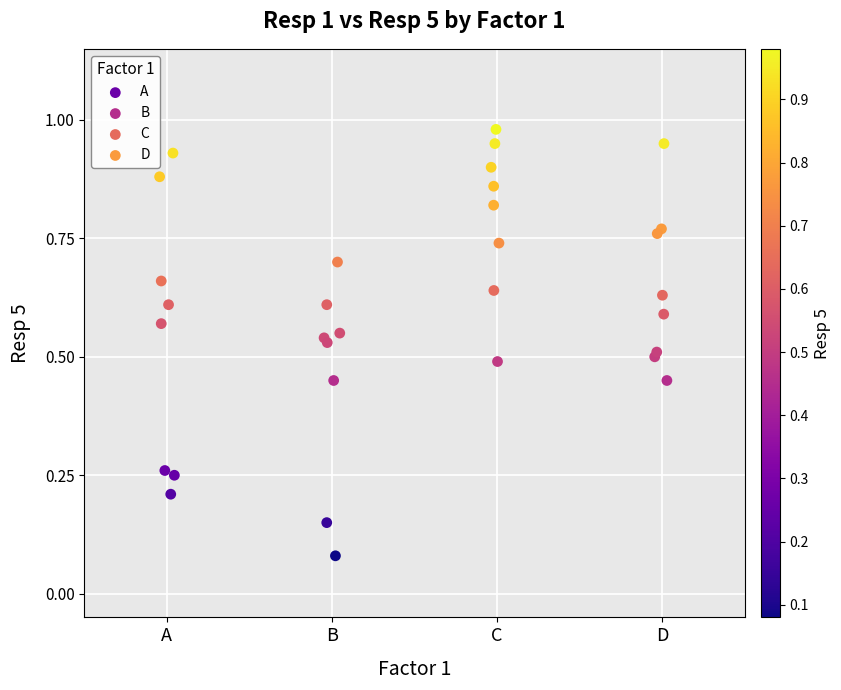

Which series contains the highest Y value?

C